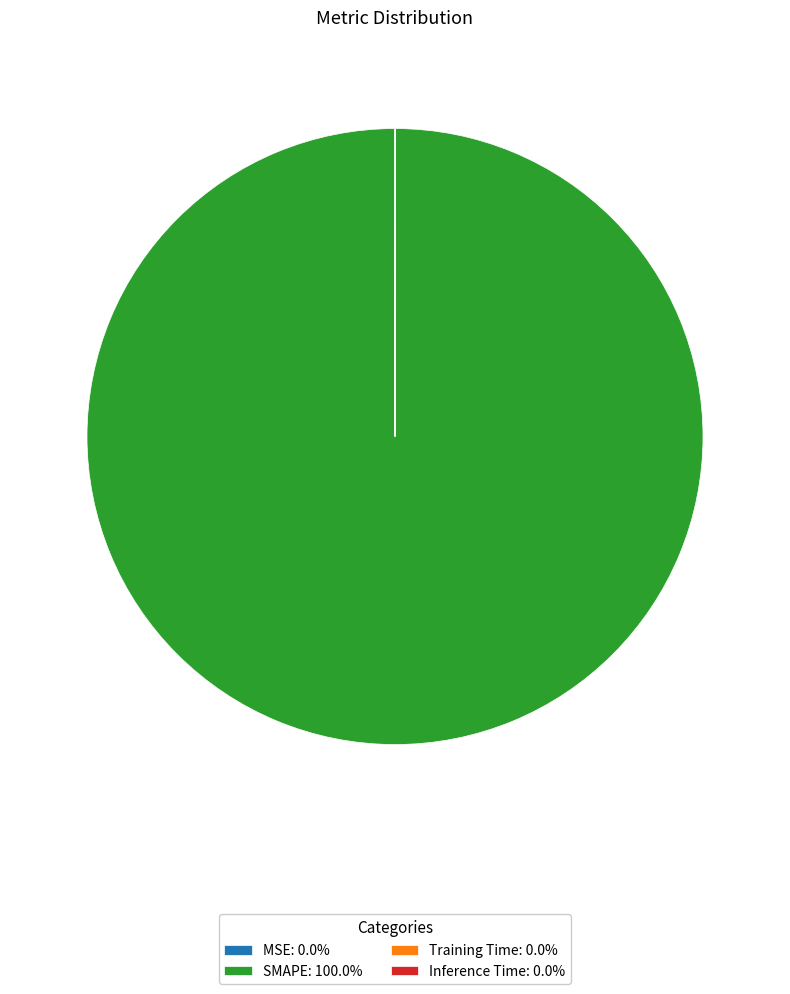

Does any single category account for the majority?

Yes